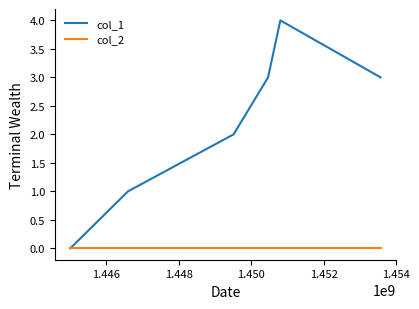

Which series has the widest spread of values?

col_1